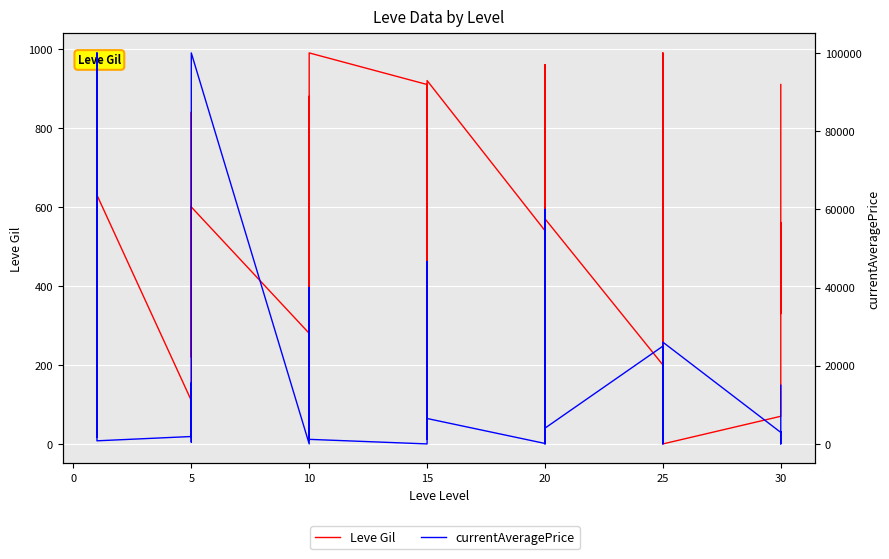

What is the difference between the Leve Gil values at 15 and 10?

710